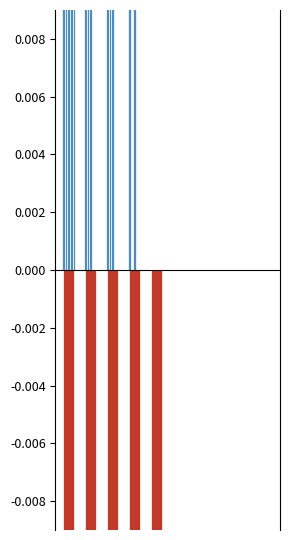

Count the number of categories in the chart.

10